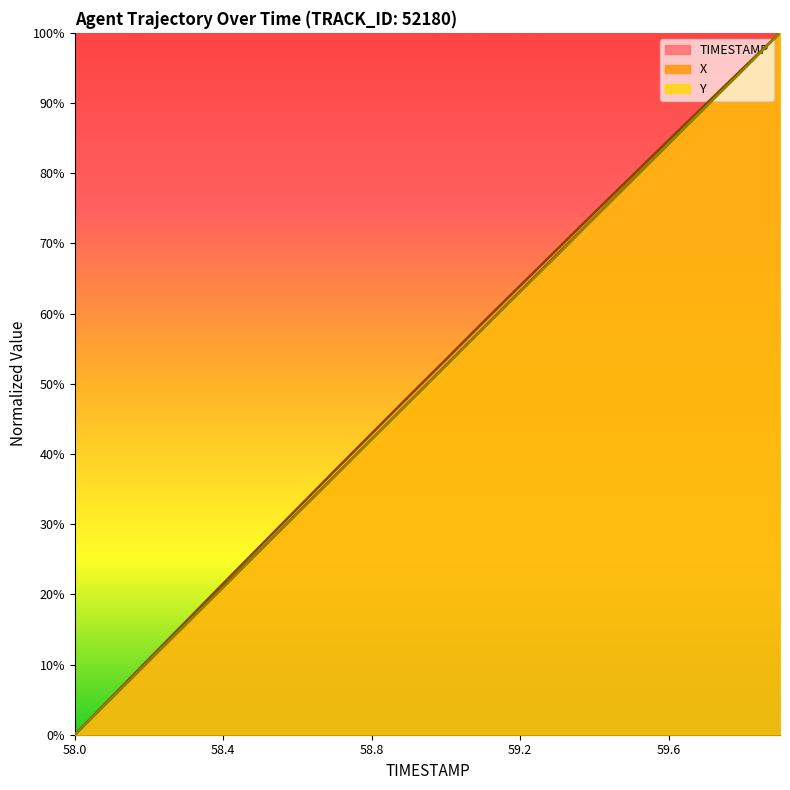

What is the value of the X point at the 9th from the left?

42.9